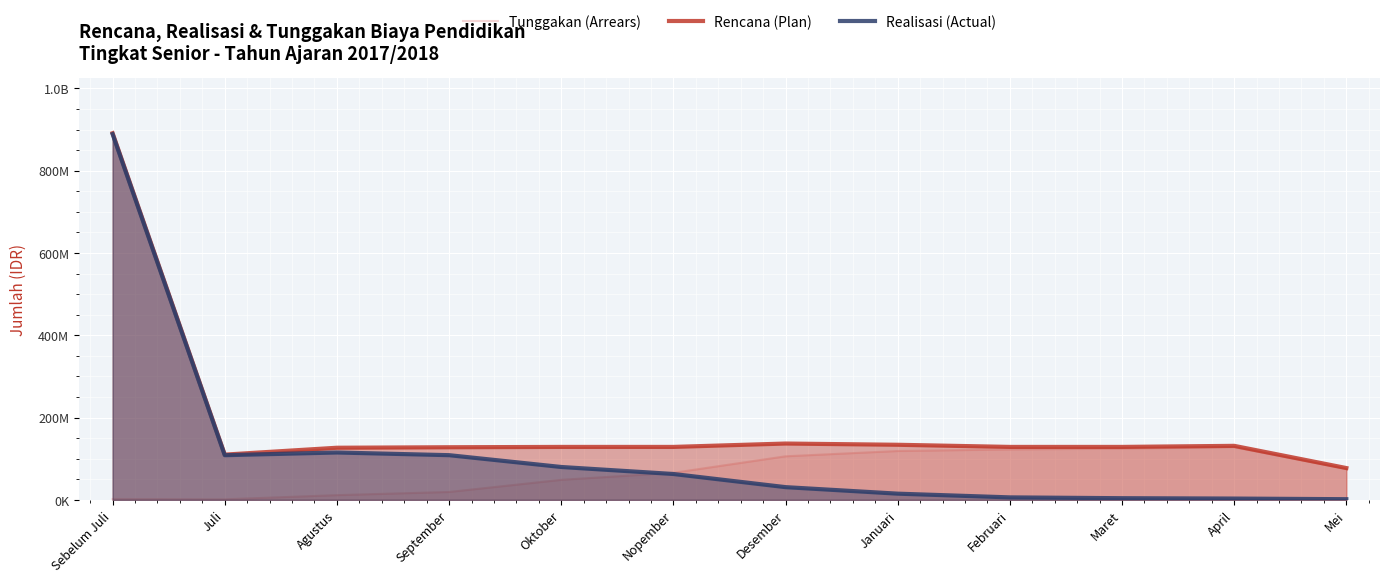

List the series in order of their overall mean, lowest first.

Tunggakan (Arrears), Realisasi (Actual), Rencana (Plan)